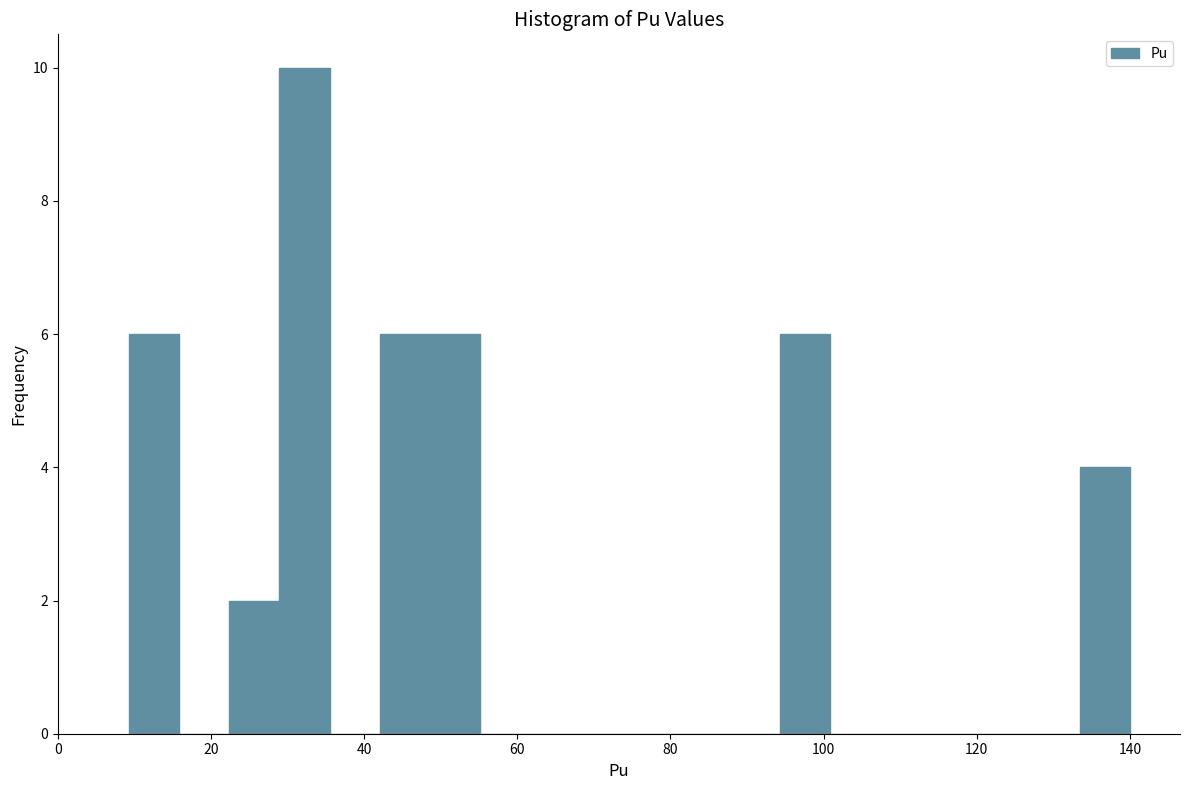

Around what value on the x-axis is the tallest bar? Give the approximate position of its centre, as read against the axis.

32